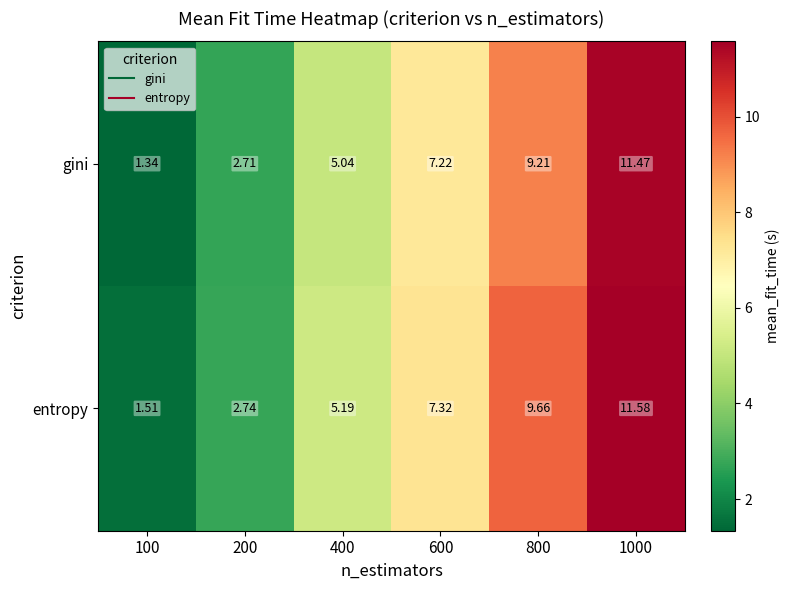

Between 200 and 1000, which series saw the biggest shift?

entropy